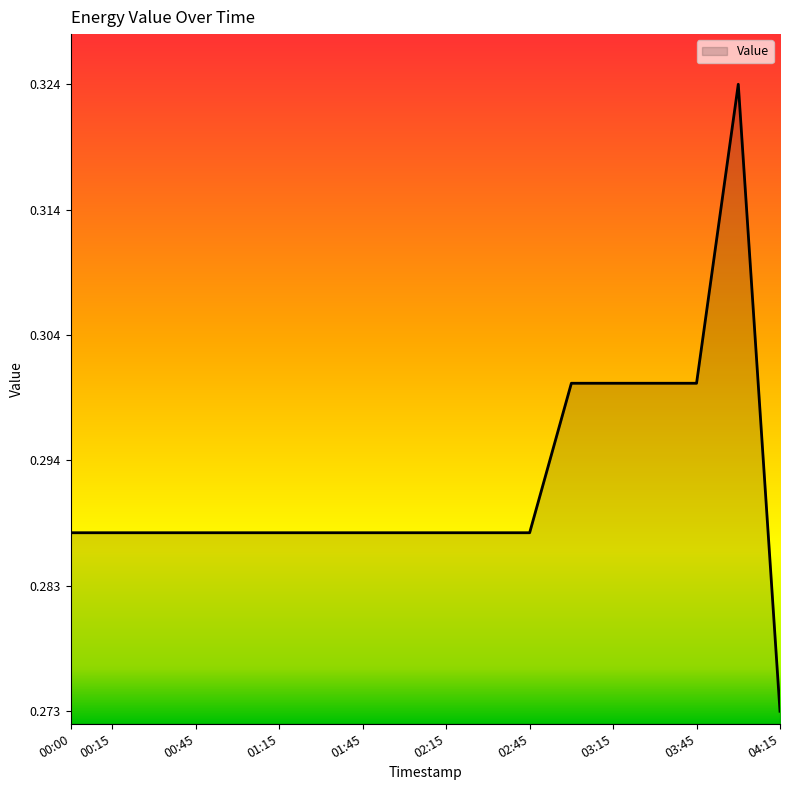

Which label corresponds to the smallest value in the chart?

04:15